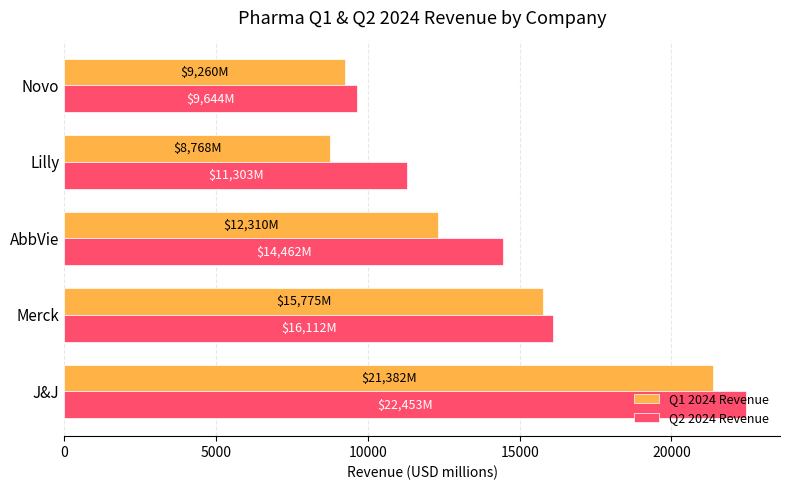

What is the difference between the maximum and second lowest values in the Q2 2024 Revenue series?

11150.0